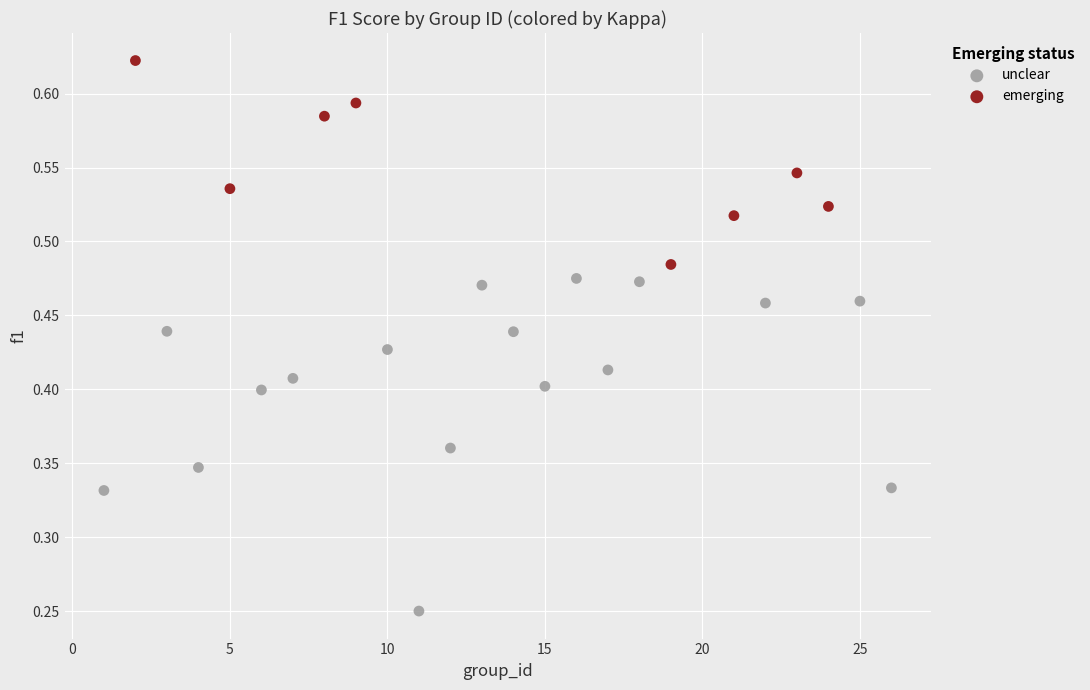

Which series contains the lowest Y value?

unclear